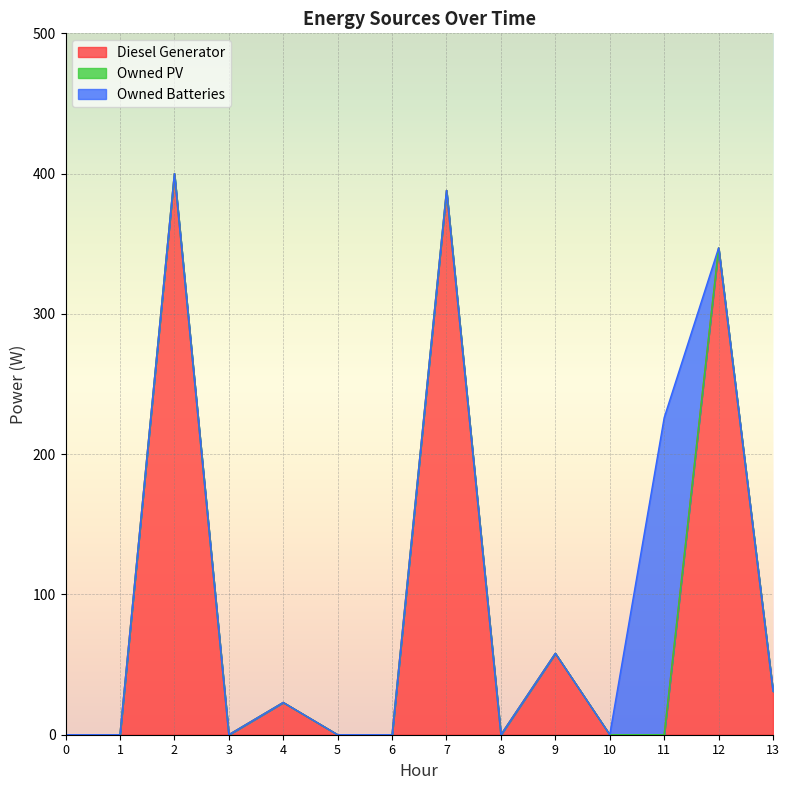

Reading right to left, list all the values displayed in this chart.

Diesel Generator: 13=31	12=347	11=0	10=0	9=58	8=0	7=388	6=0	5=0	4=23	3=0	2=400	1=0	0=0
Owned PV: 13=0	12=0	11=0	10=0	9=0	8=0	7=0	6=0	5=0	4=0	3=0	2=0	1=0	0=0
Owned Batteries: 13=0	12=0	11=226	10=0	9=0	8=0	7=0	6=0	5=0	4=0	3=0	2=0	1=0	0=0